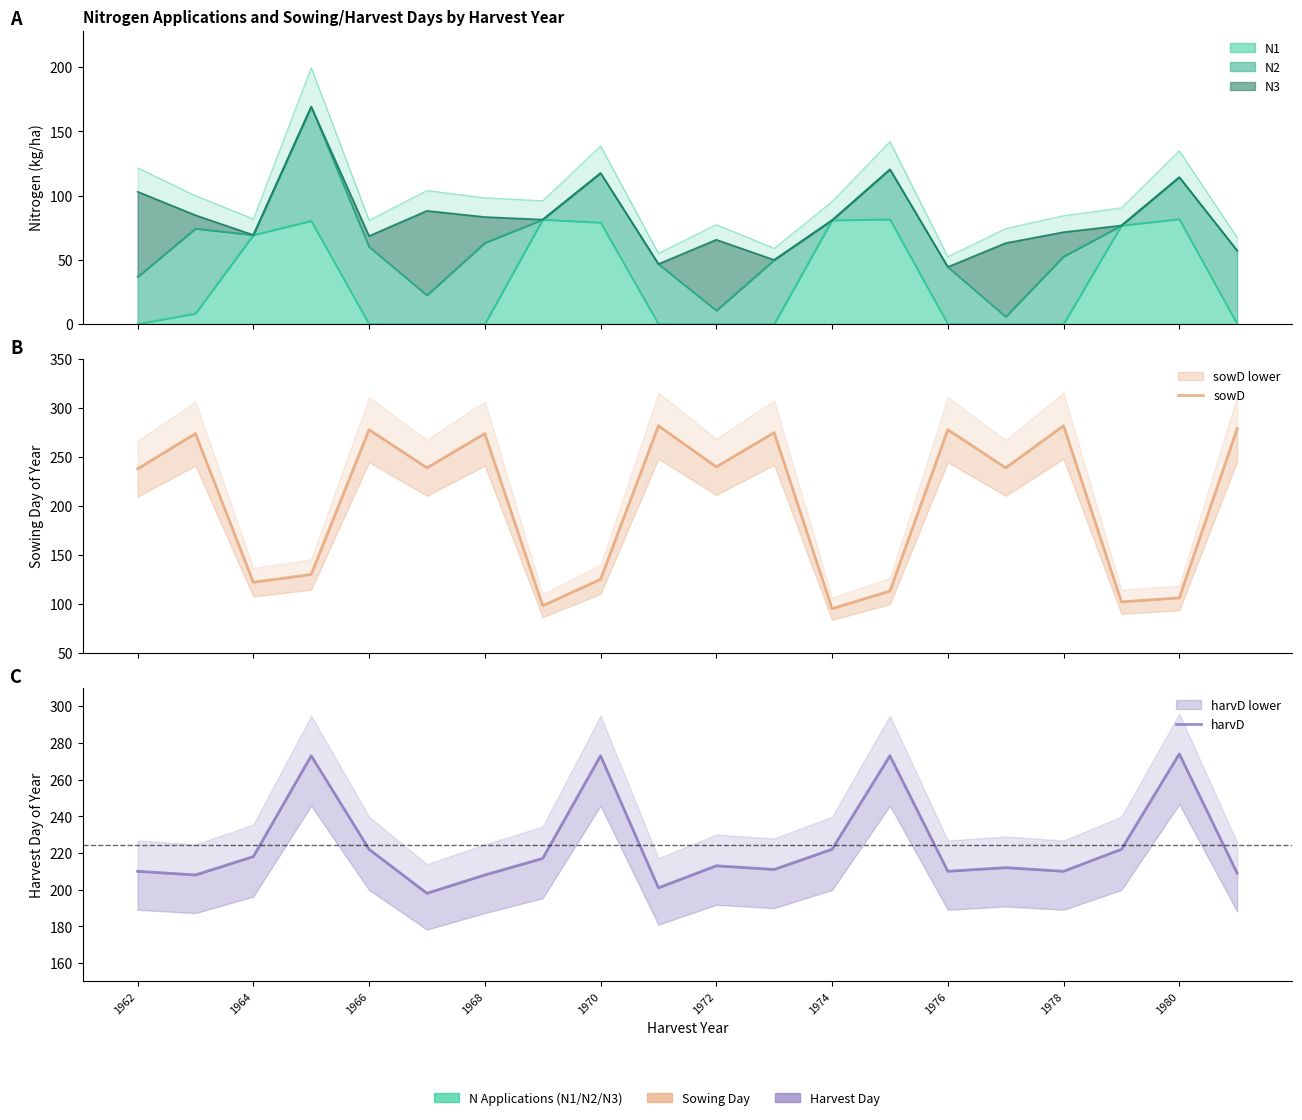

In harvD, how many points are higher than both neighbors (excluding endpoints)?

6